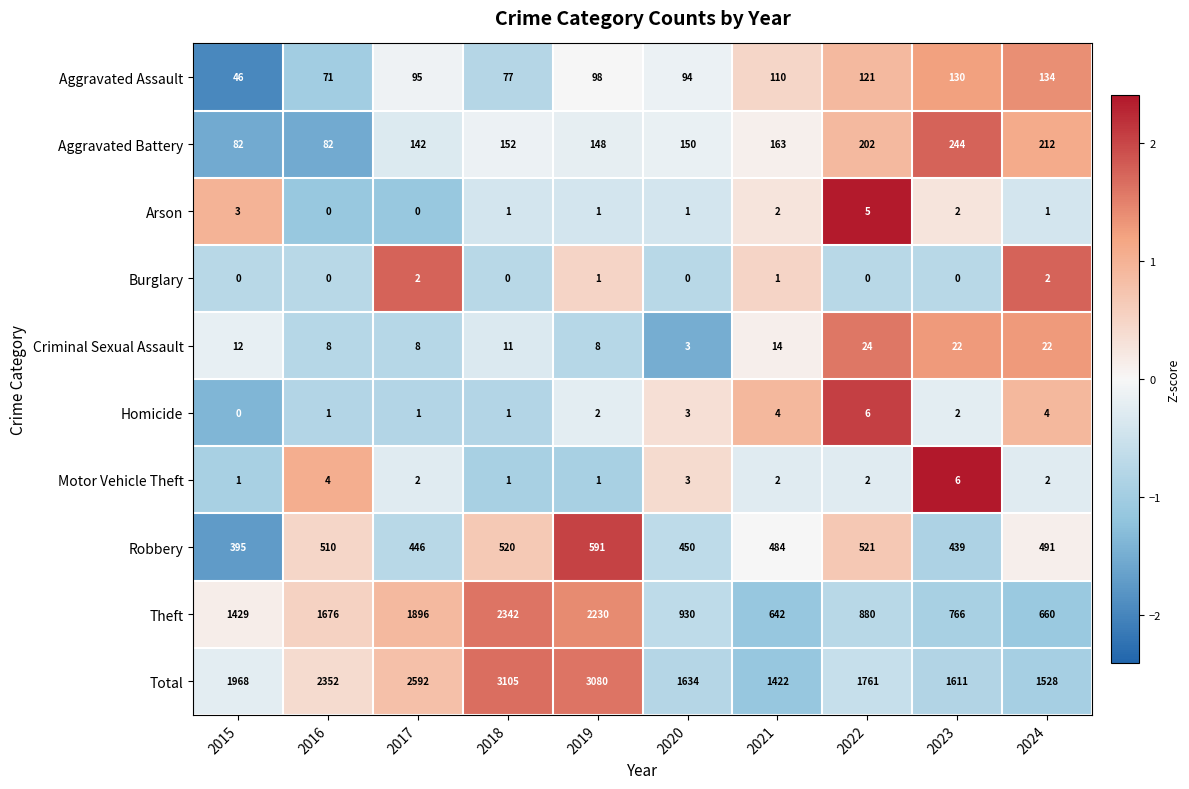

How many positive values does the Homicide series have?

9